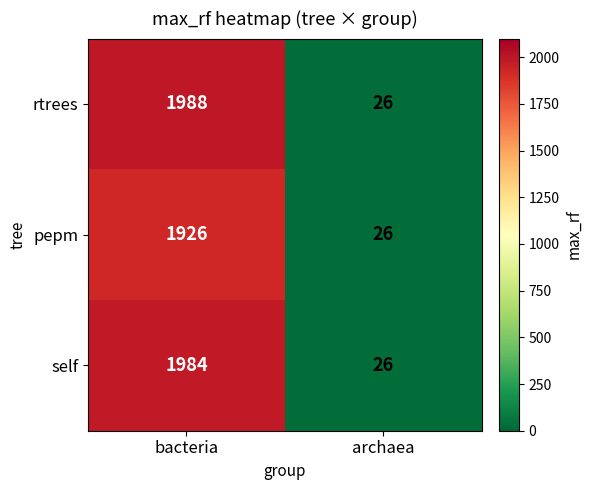

The self series shows 43 at archaea. True or false?

False